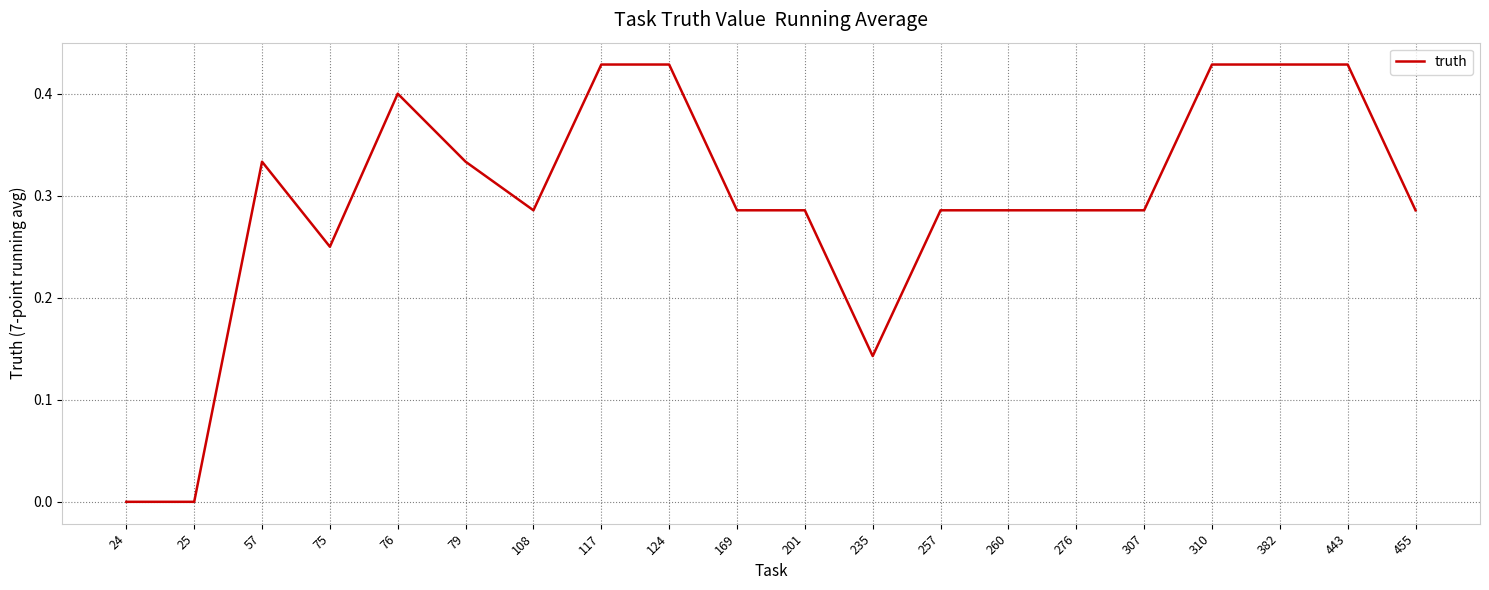

The value at 25 is 0.0. True or false?

True